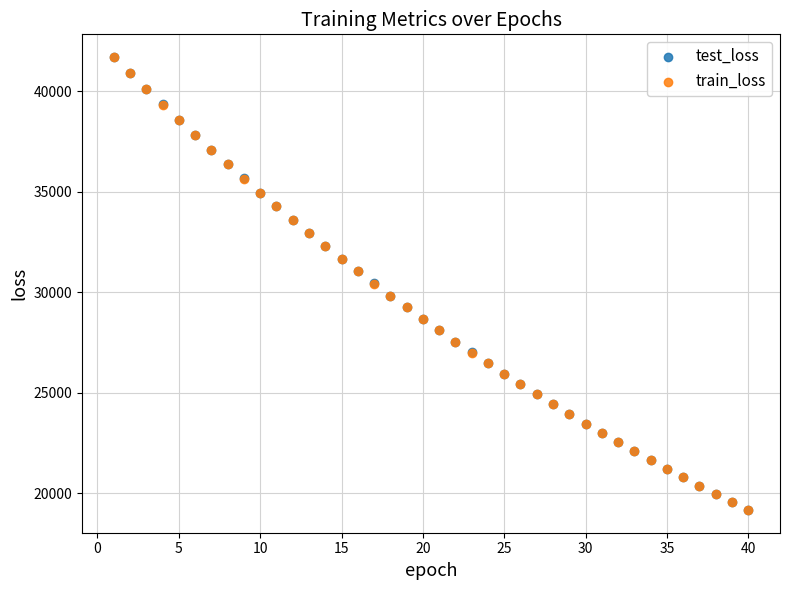

What are all the series names shown in the legend?

test_loss, train_loss